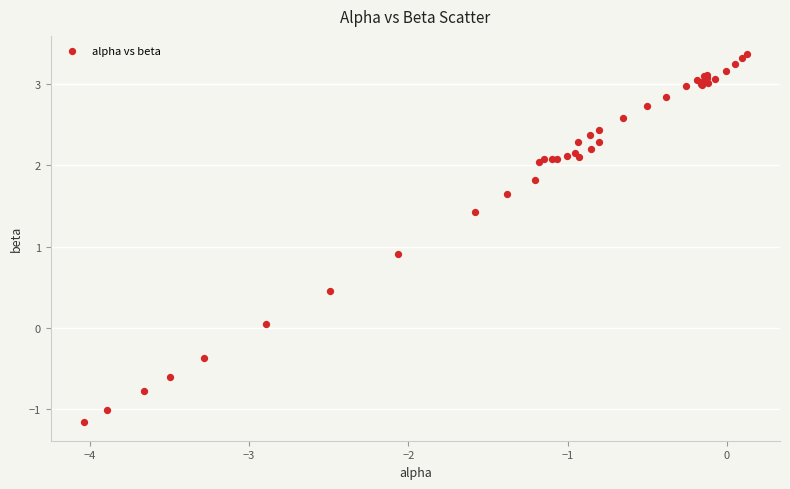

What Y value in the scatter plot is closest to 1?

0.9